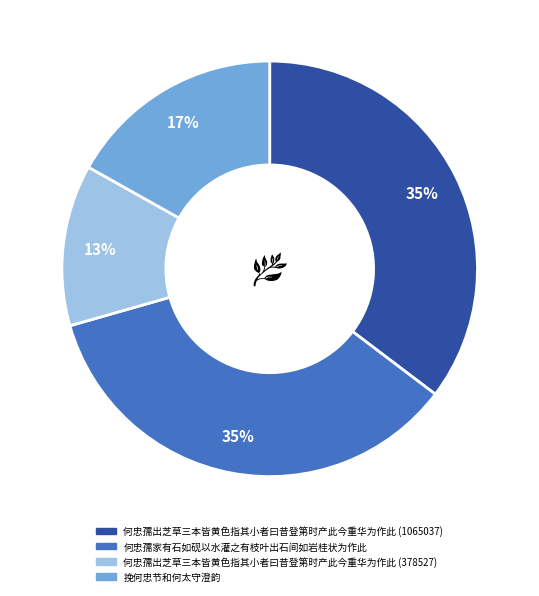

The 何忠孺出芝草三本皆黄色指其小者曰昔登第时产此今重华为作此 (1065037) slice represents 35% of the pie. True or false?

True